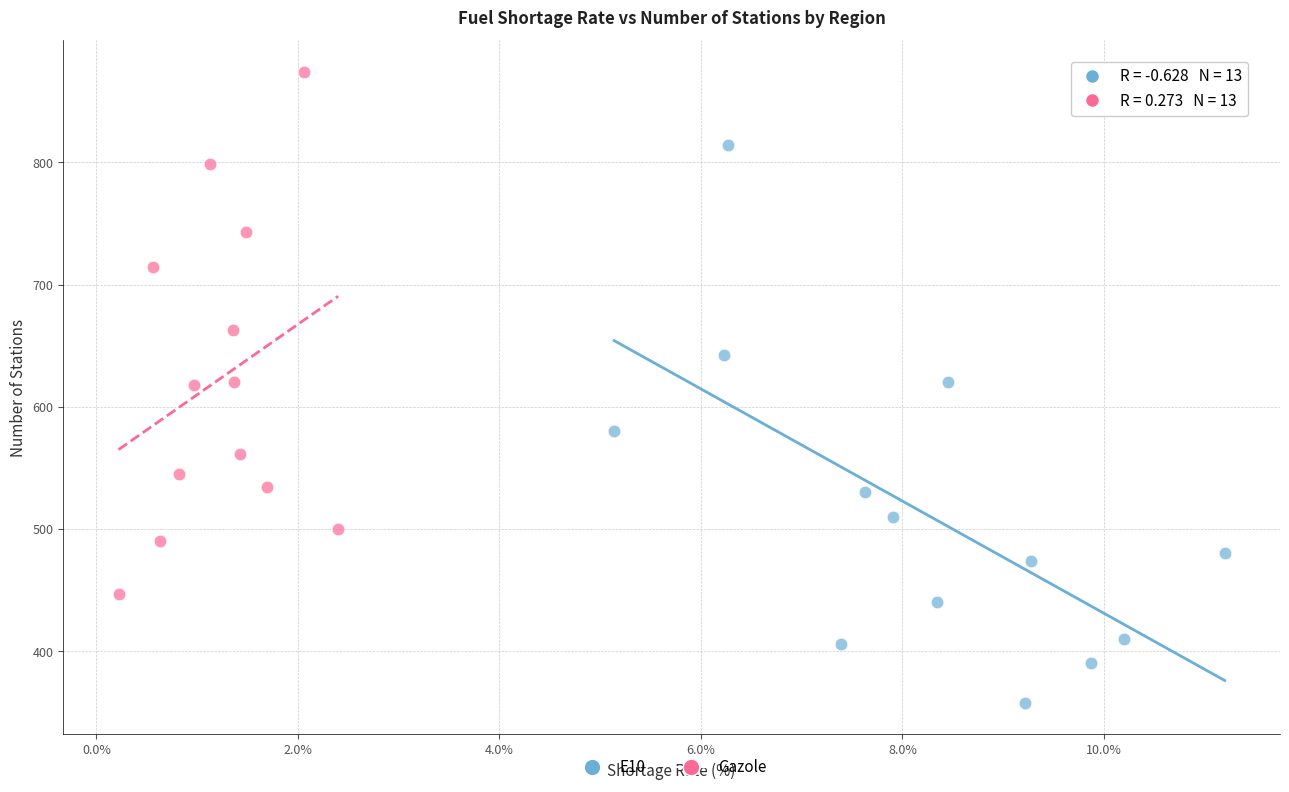

Which series has the largest Y range (max minus min)?

E10